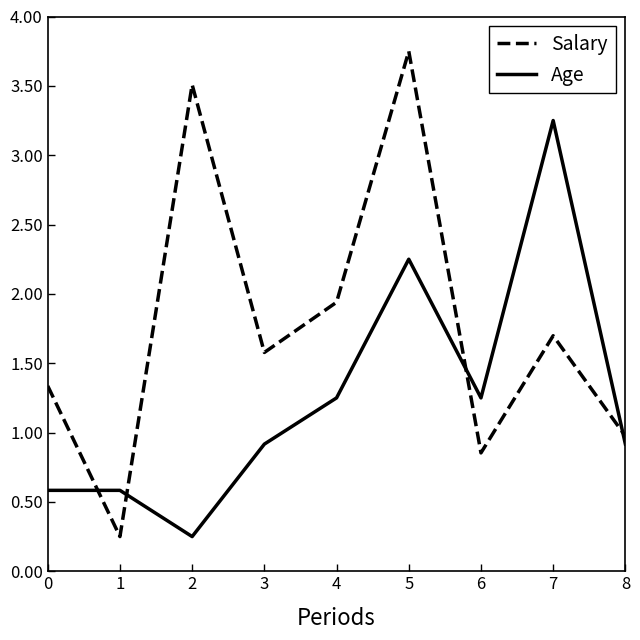

What is the difference between the highest and lowest values at 1?

0.3